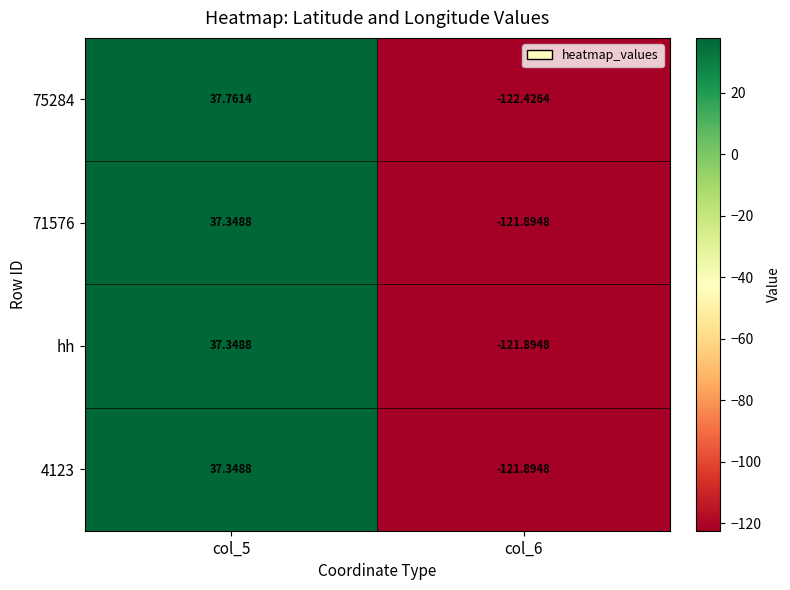

What is the total value across all series at col_6?

-488.1